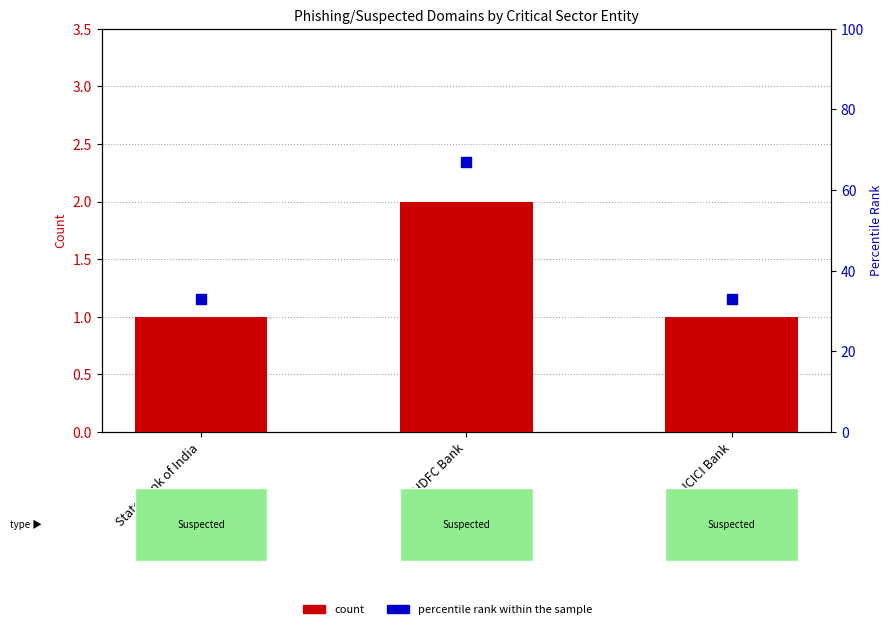

Which series contains the lowest Y value?

count